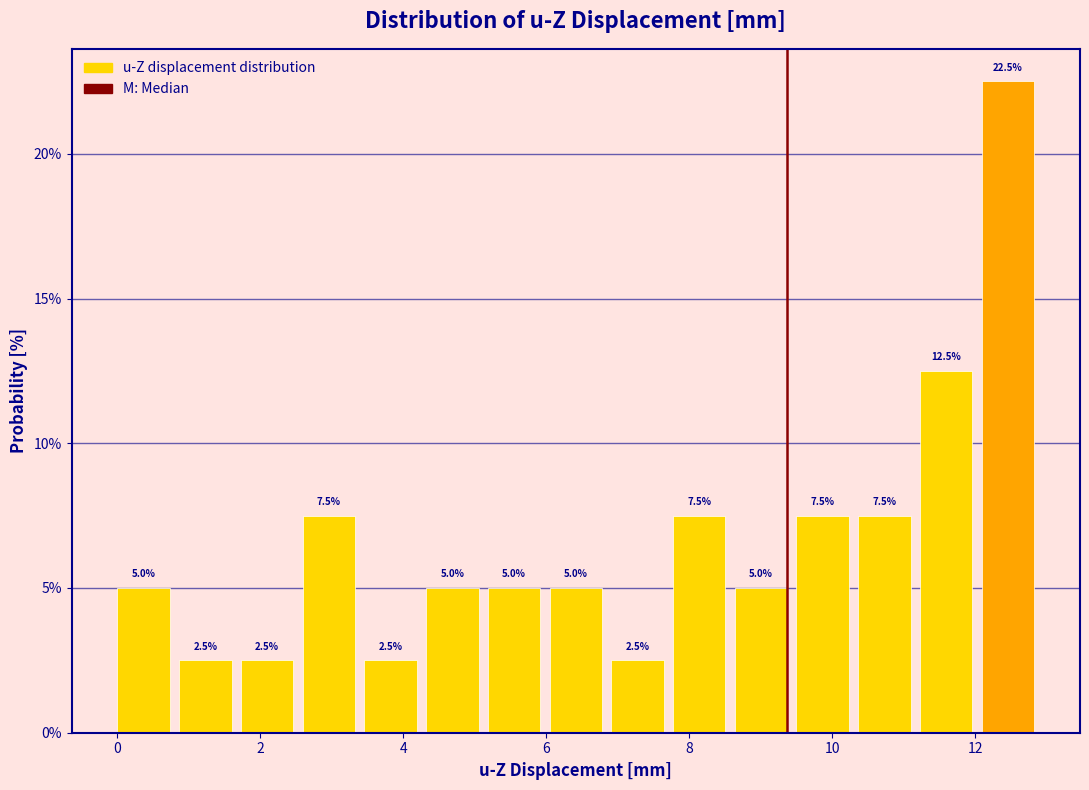

Over which range of the x-axis is the bar tallest?

12.0 to 13.0